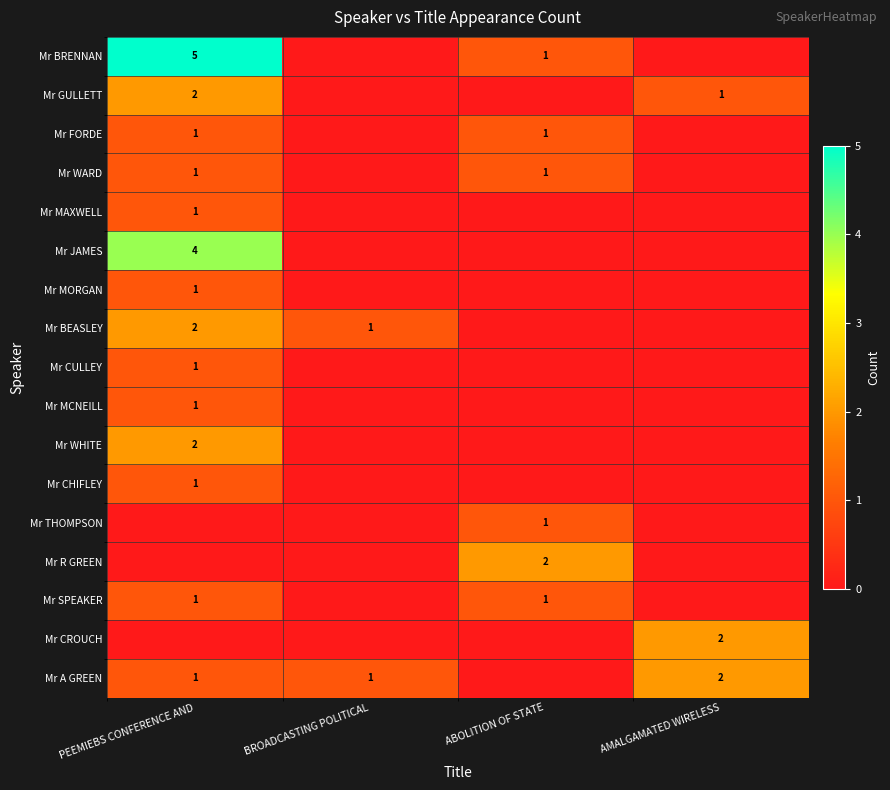

The value of Mr A GREEN at PEEMIEBS CONFERENCE AND is 0. True or false?

False